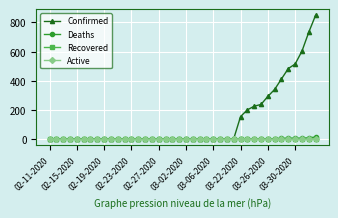

Which series has the widest spread of values?

Confirmed